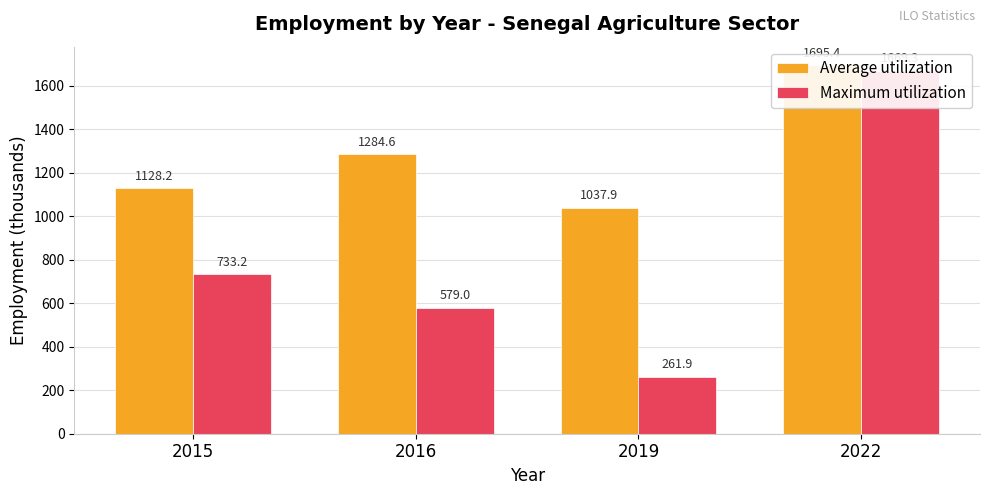

Reading right to left, list all the values displayed in this chart.

Average utilization: 2022=1695.4	2019=1037.9	2016=1284.6	2015=1128.2
Maximum utilization: 2022=1669.3	2019=261.9	2016=579.0	2015=733.2